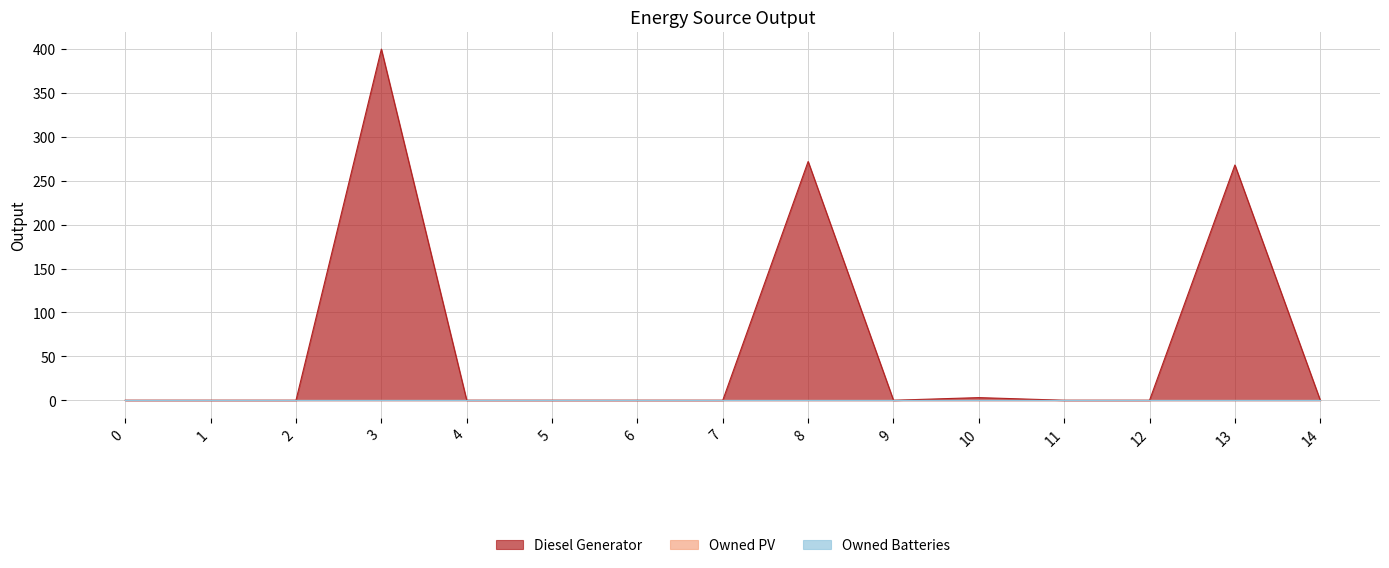

The Diesel Generator series shows 400 at 3. True or false?

True